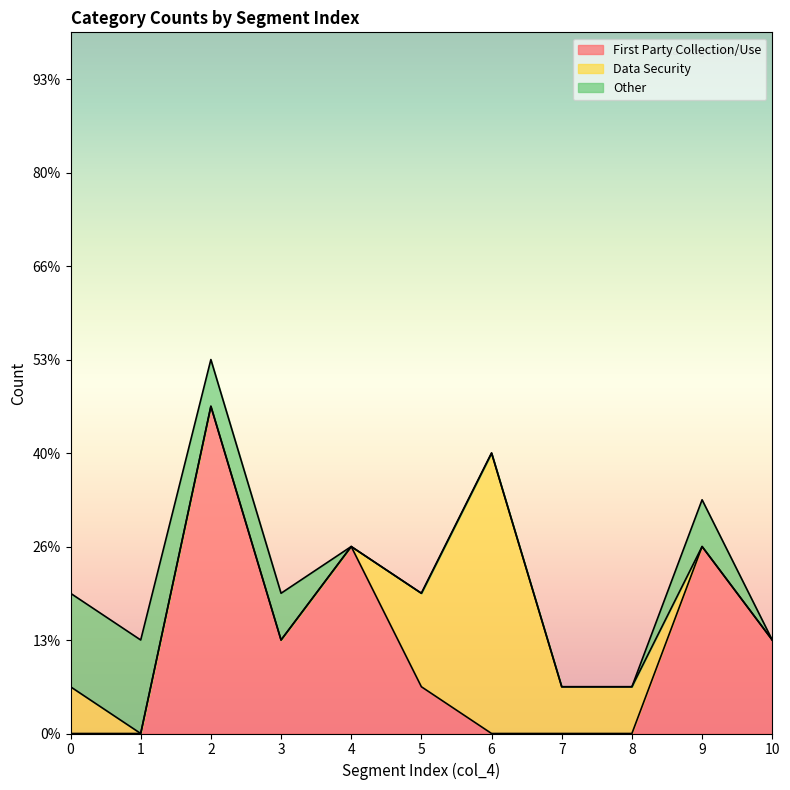

How many data points in Other are above 0?

5